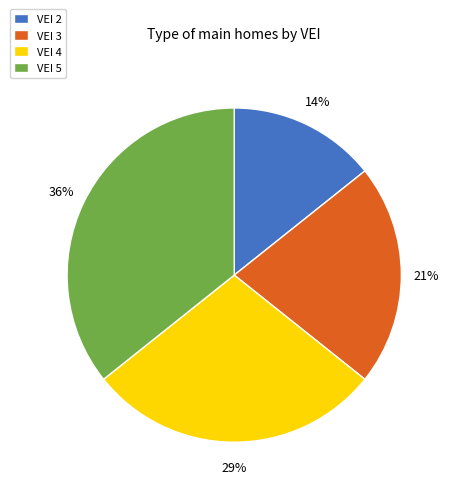

To the nearest percent, what is the difference between the VEI 3 and VEI 2 slice percentages?

7%